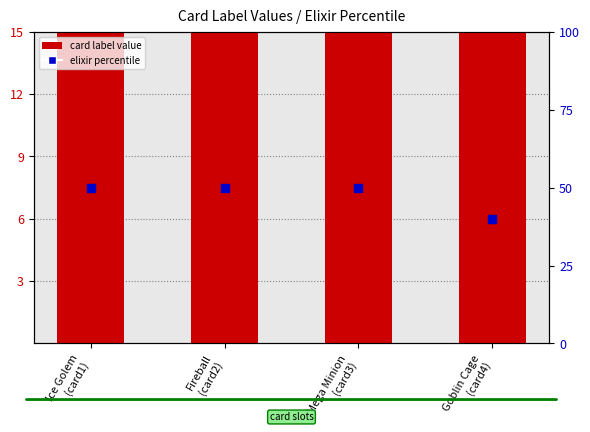

Which series has the widest spread of Y values?

card label value